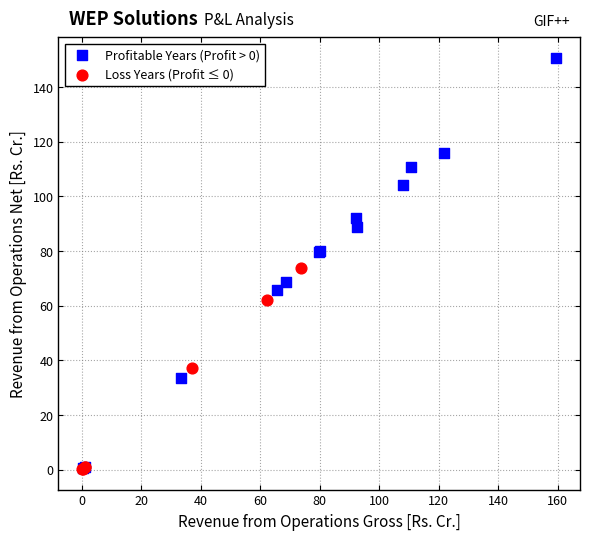

Which series has the largest Y range (max minus min)?

Profitable Years (Profit > 0)